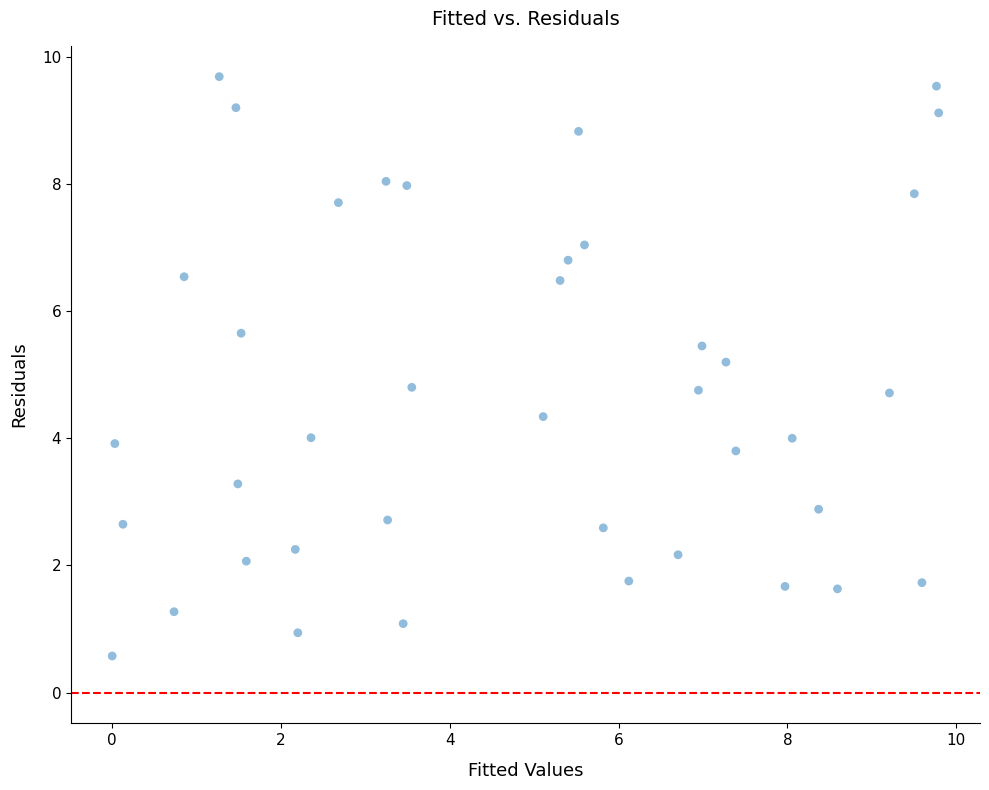

What is the range of X values (max minus min)?

9.8